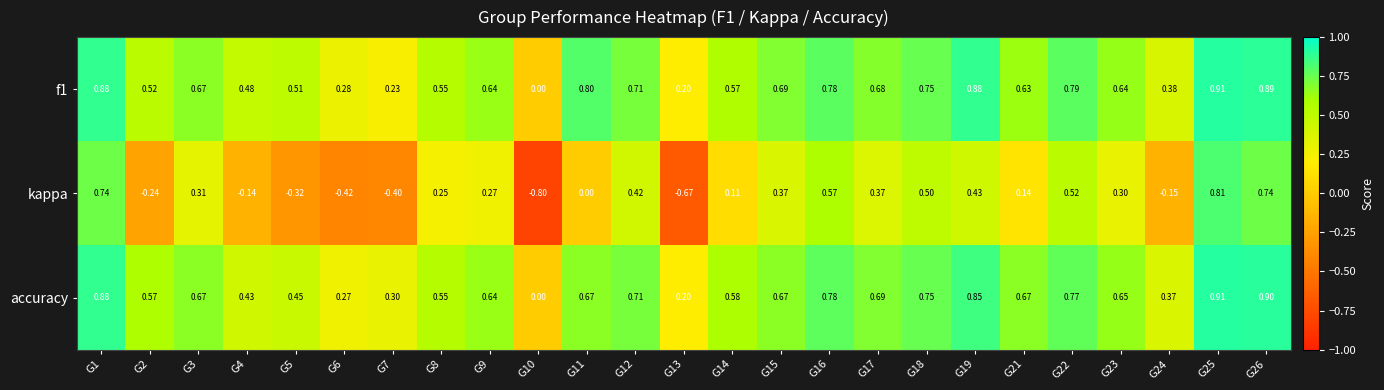

What is the spread (max minus min) of values at G10?

0.8